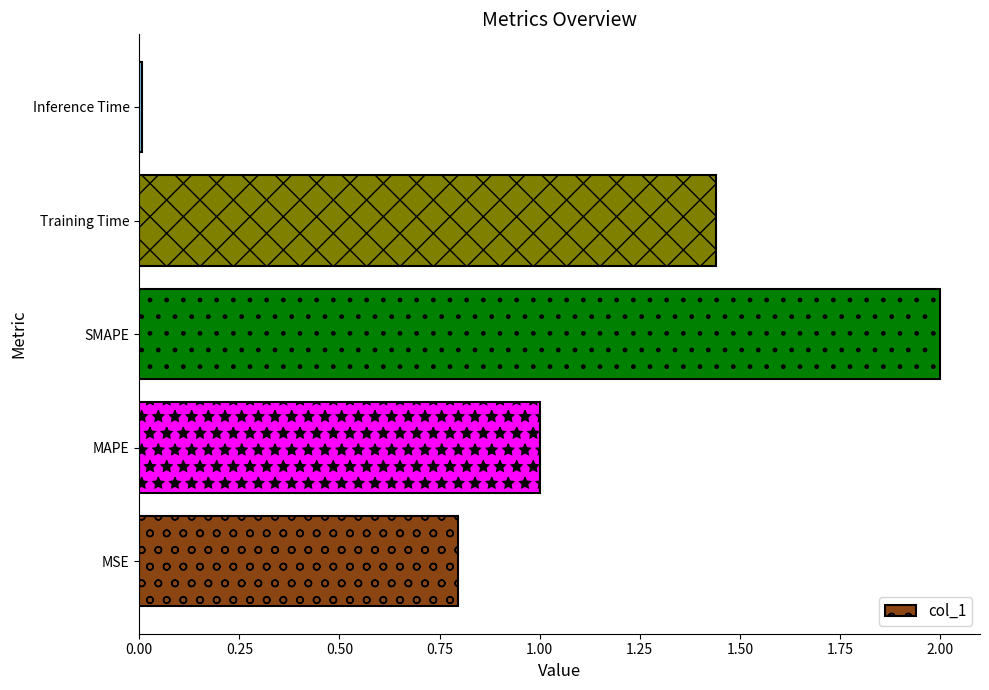

What is the change in value from MAPE to SMAPE?

+1.0